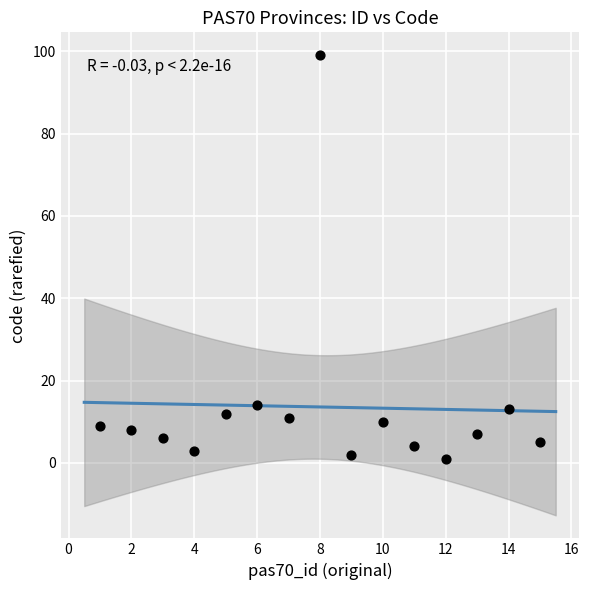

What is the range of Y values (max minus min)?

98